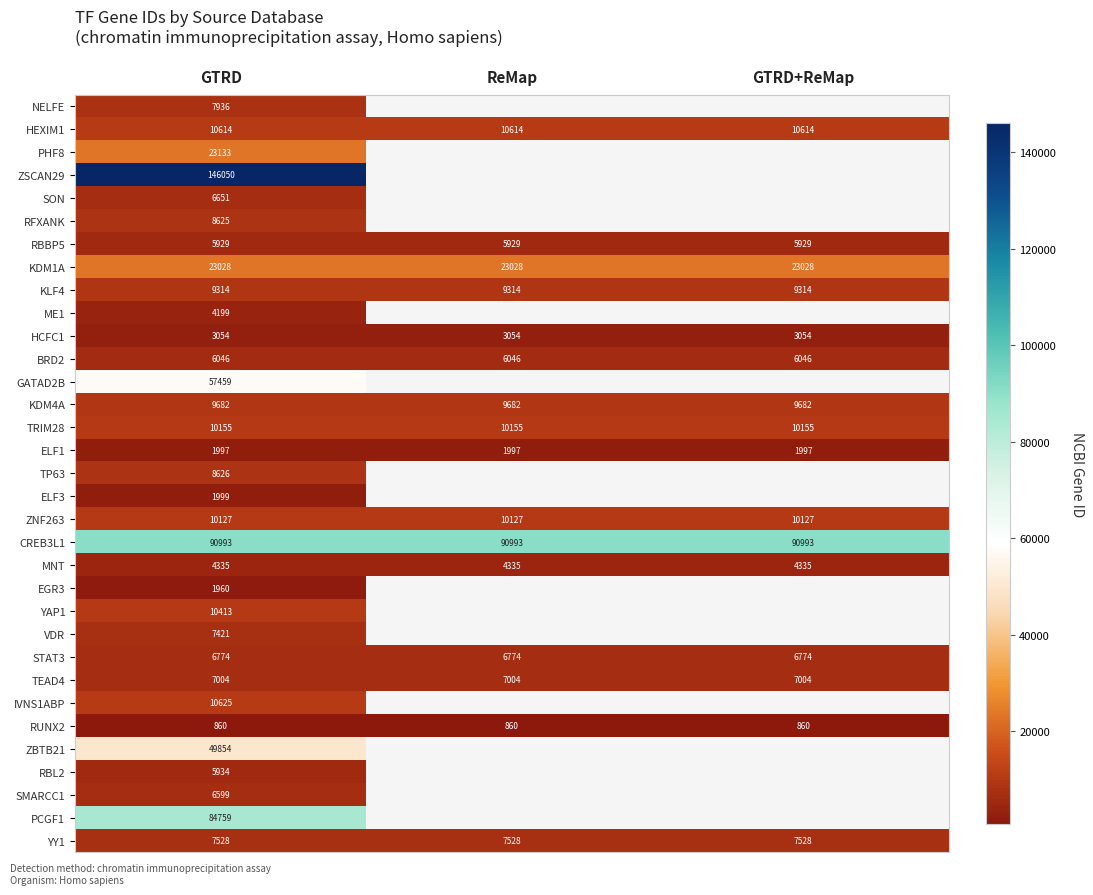

What value does the RUNX2 series have at GTRD?

860